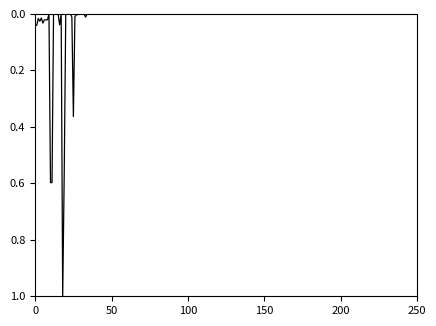

What is the difference between the maximum and minimum values?

1.0